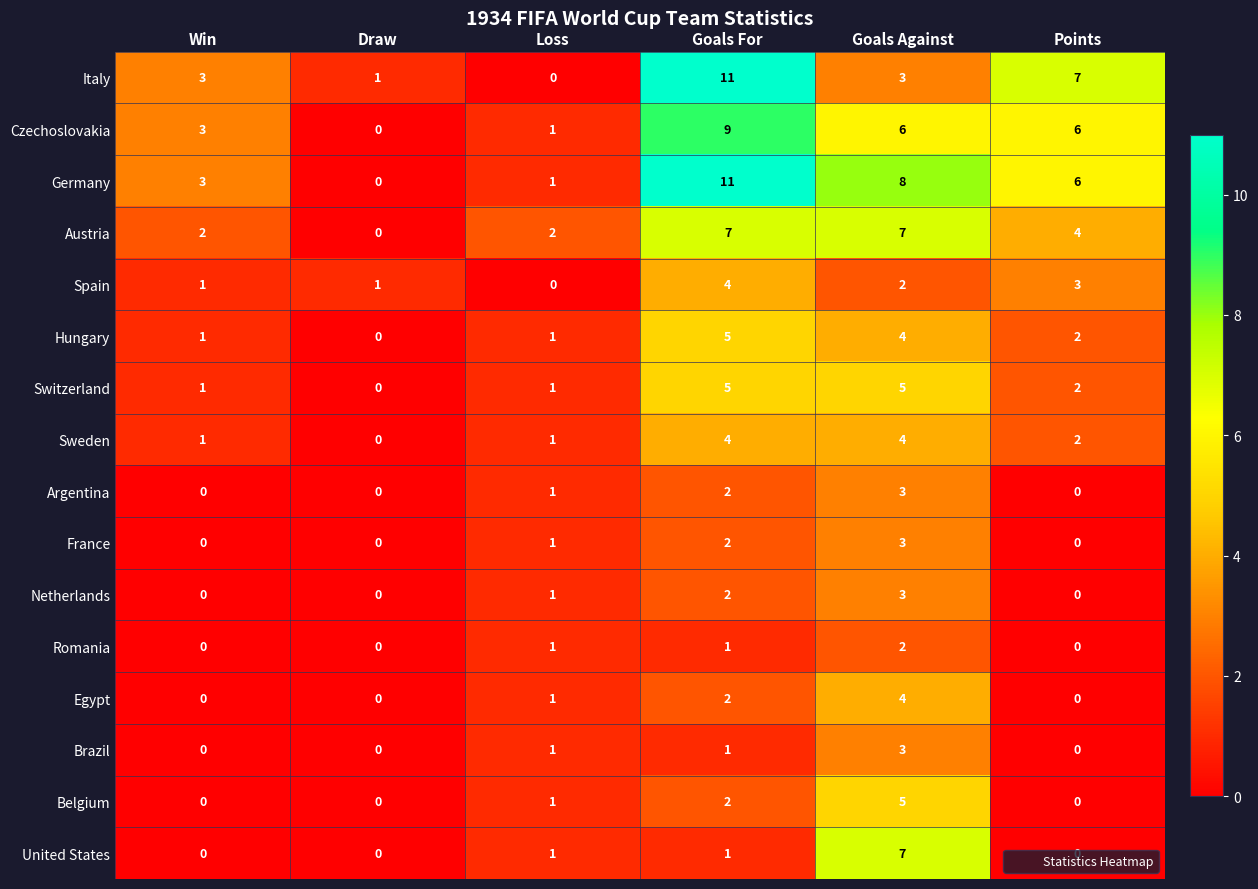

Is it true that Czechoslovakia equals 1 at Win?

False